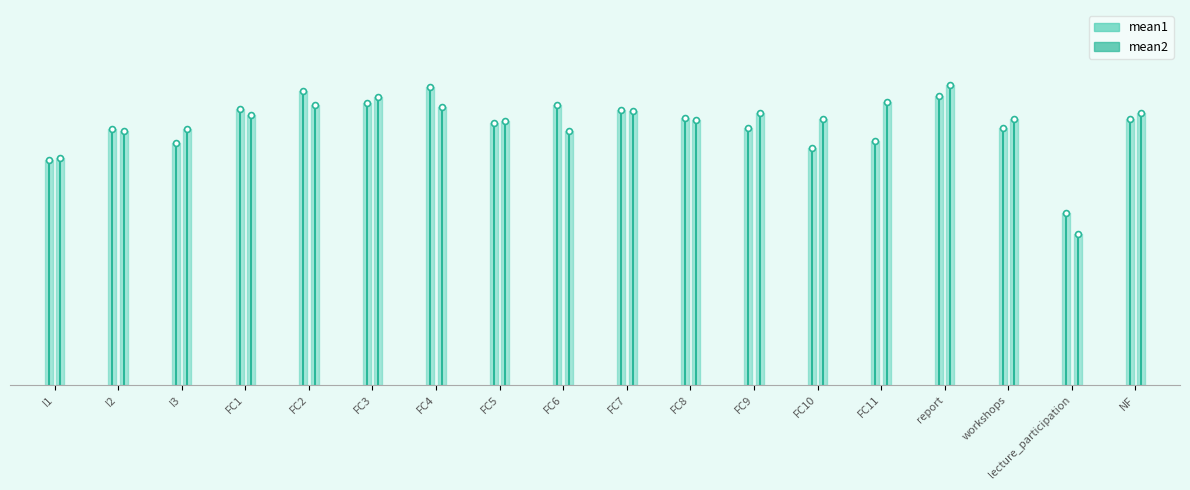

At how many categories does at least one series exceed 2?

1